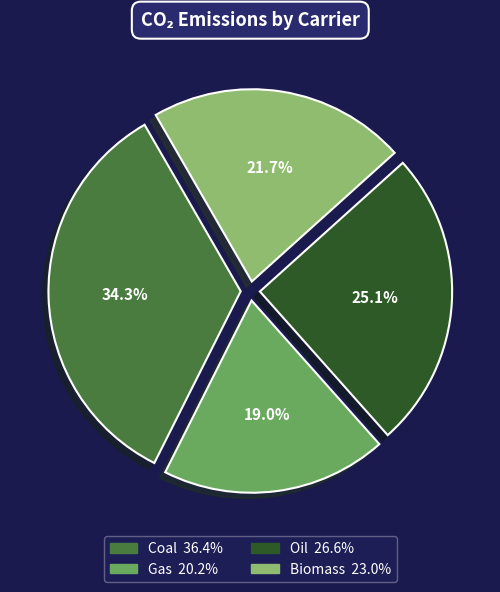

What is the largest slice in the pie chart?

Coal